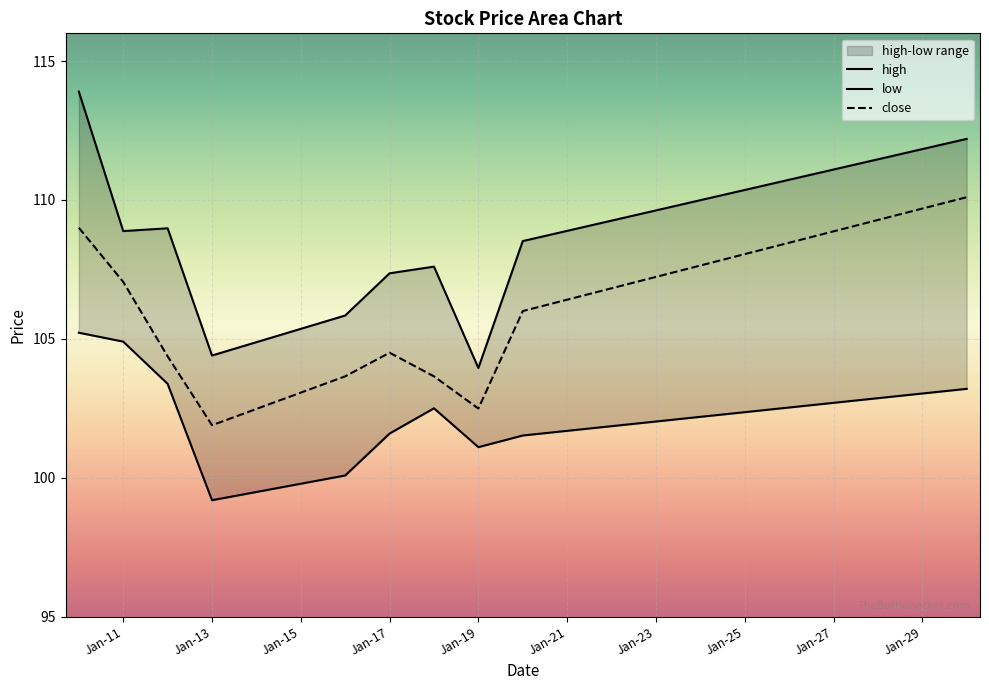

Rank the series by their average value, from lowest to highest.

low, close, high